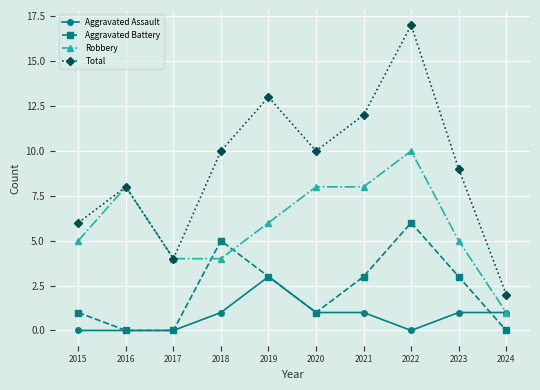

What is the total value across all series at 2018?

20